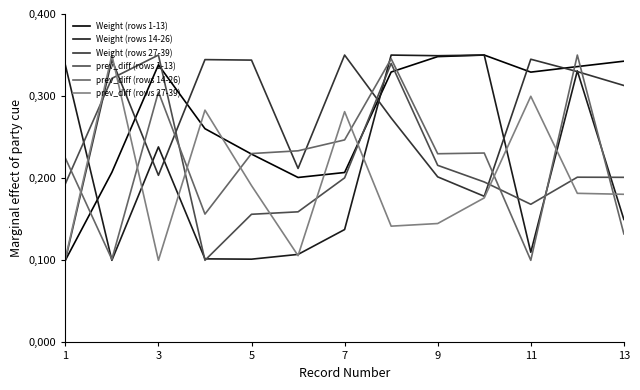

Does the chart display data point markers on the line(s)?

No